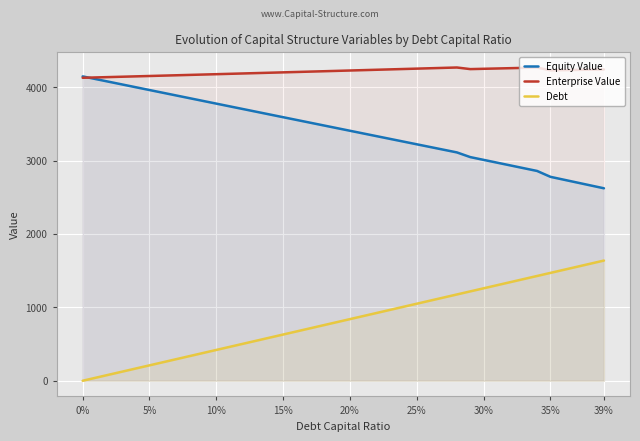

Reading left to right, list all the values displayed in this chart.

Equity Value: 4146.9	4109.8	4072.6	4035.5	3998.4	3961.3	3924.2	3887.1	3850.1	3813.0	3776.0	3738.9	3701.9	3664.9	3627.9	3590.9	3554.0	3517.0	3480.0	3443.1	3406.2	3369.3	3332.4	3295.5	3258.6	3221.8	3184.9	3148.1	3111.2	3047.4	3009.6	2971.8	2934.0	2896.2	2858.5	2778.4	2739.4	2700.4	2661.4	2622.4
Enterprise Value: 4128.1	4133.0	4137.8	4142.7	4147.6	4152.5	4157.4	4162.3	4167.2	4172.1	4177.1	4182.1	4187.0	4192.0	4197.0	4202.0	4207.0	4212.1	4217.1	4222.2	4227.2	4232.3	4237.4	4242.5	4247.6	4252.8	4257.9	4263.1	4268.2	4246.4	4250.6	4254.8	4259.0	4263.2	4267.4	4229.4	4232.4	4235.3	4238.3	4241.3
Debt: 0.0	42.0	84.0	126.0	168.0	210.0	252.0	294.0	335.9	377.9	419.9	461.9	503.9	545.9	587.9	629.9	671.9	713.9	755.9	797.9	839.9	881.9	923.8	965.8	1007.8	1049.8	1091.8	1133.8	1175.8	1217.8	1259.8	1301.8	1343.8	1385.8	1427.8	1469.8	1511.7	1553.7	1595.7	1637.7